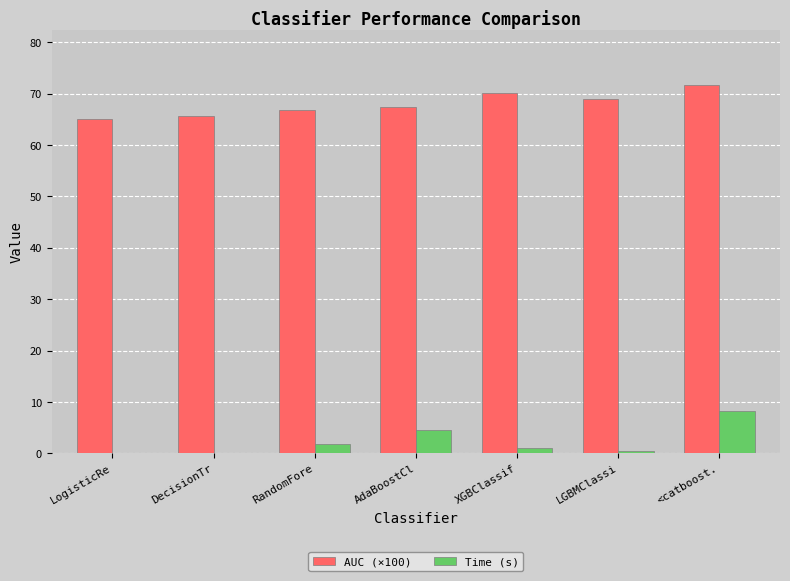

What is the sum of all AUC (×100) values?

475.9